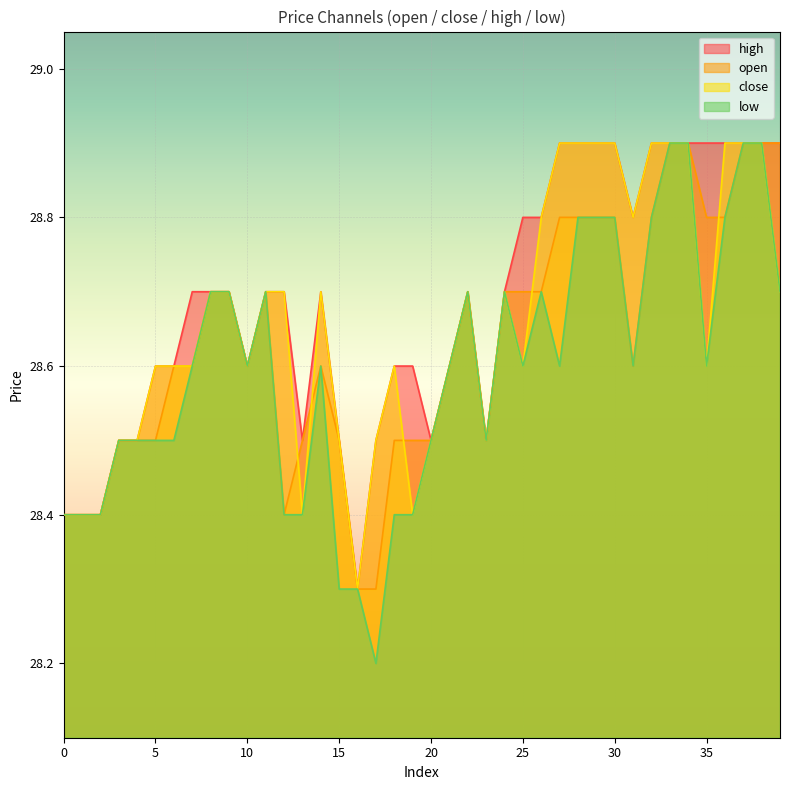

At how many categories does at least one series exceed 28?

40